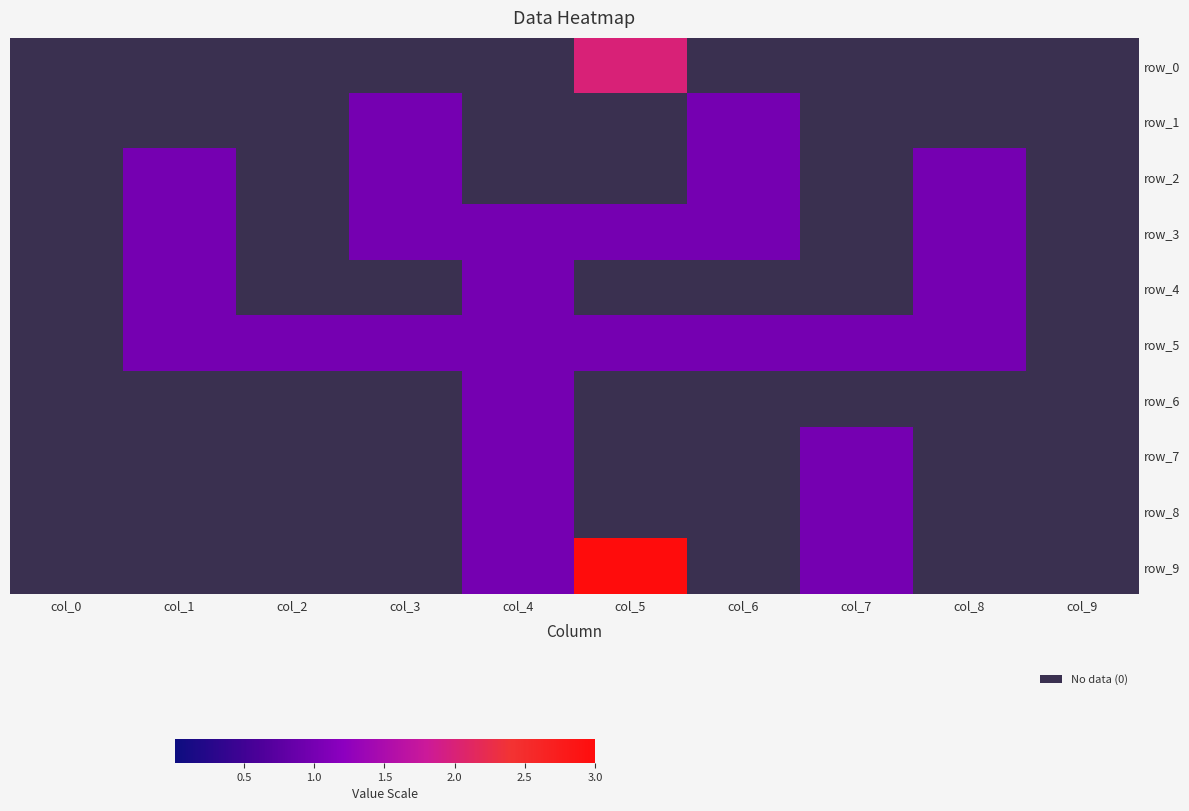

Which series has the largest total across all categories?

row_5